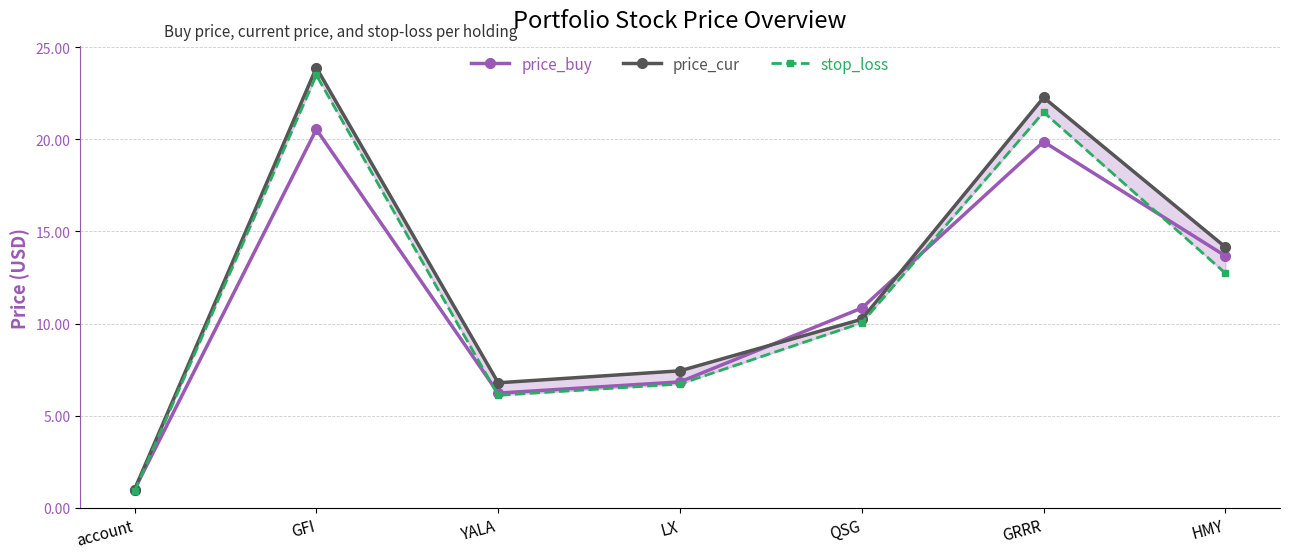

What value does the price_cur series have at LX?

7.4